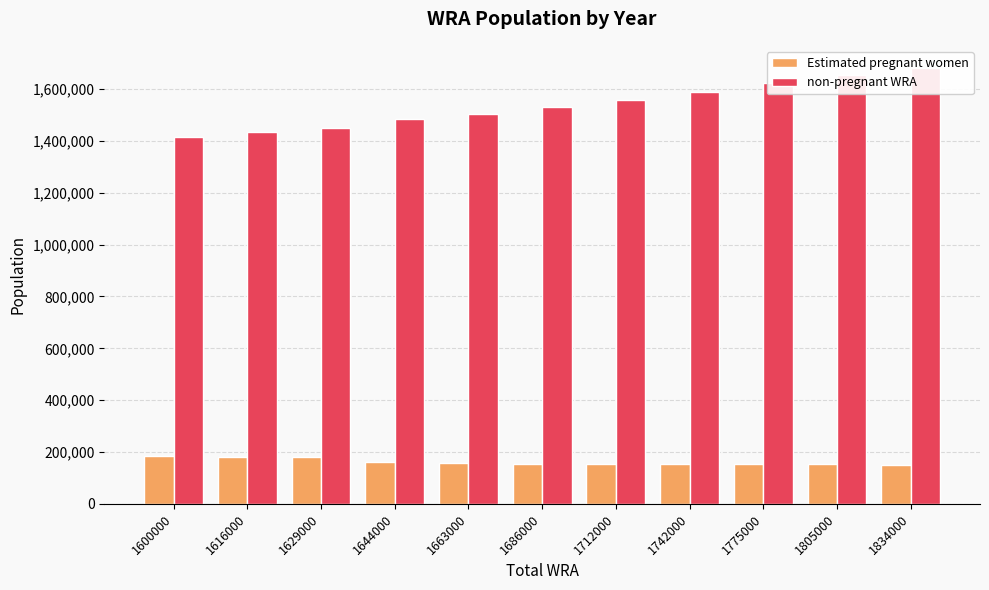

Which series has the largest total across all categories?

non-pregnant WRA